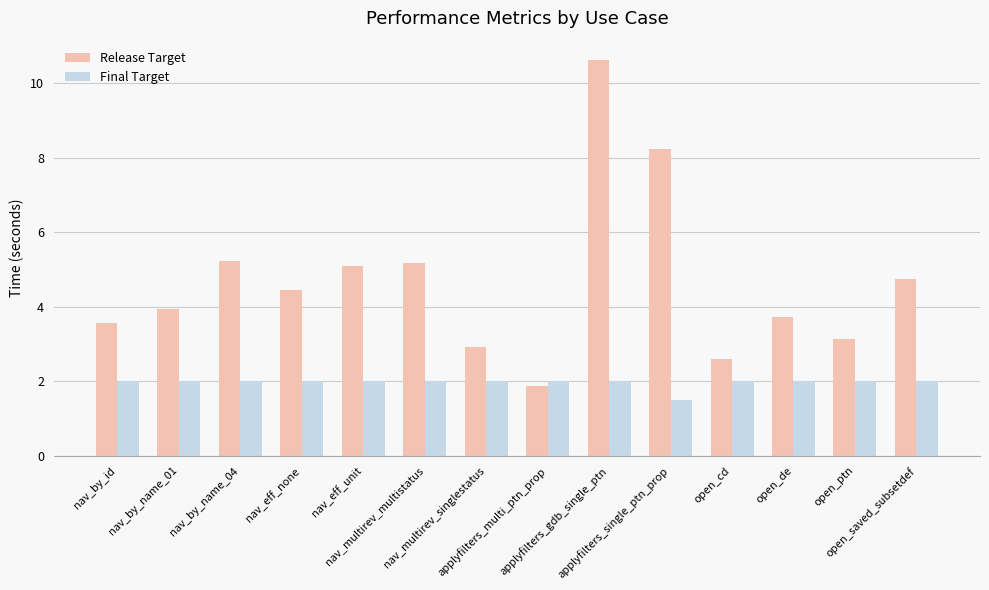

At how many categories does at least one series exceed 4?

7